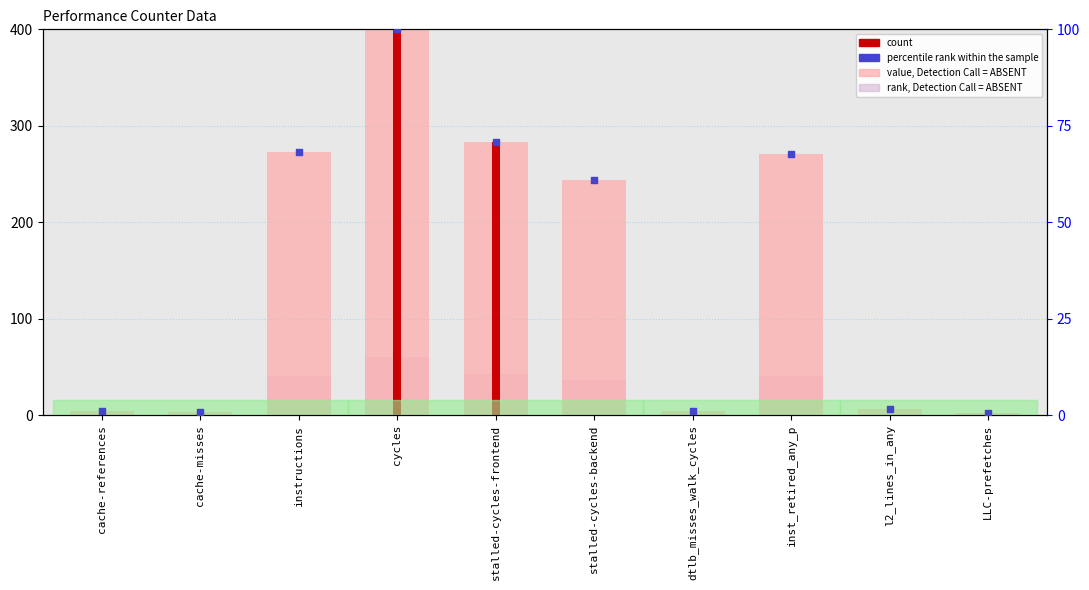

Which series contains the highest Y value?

value, Detection Call = ABSENT